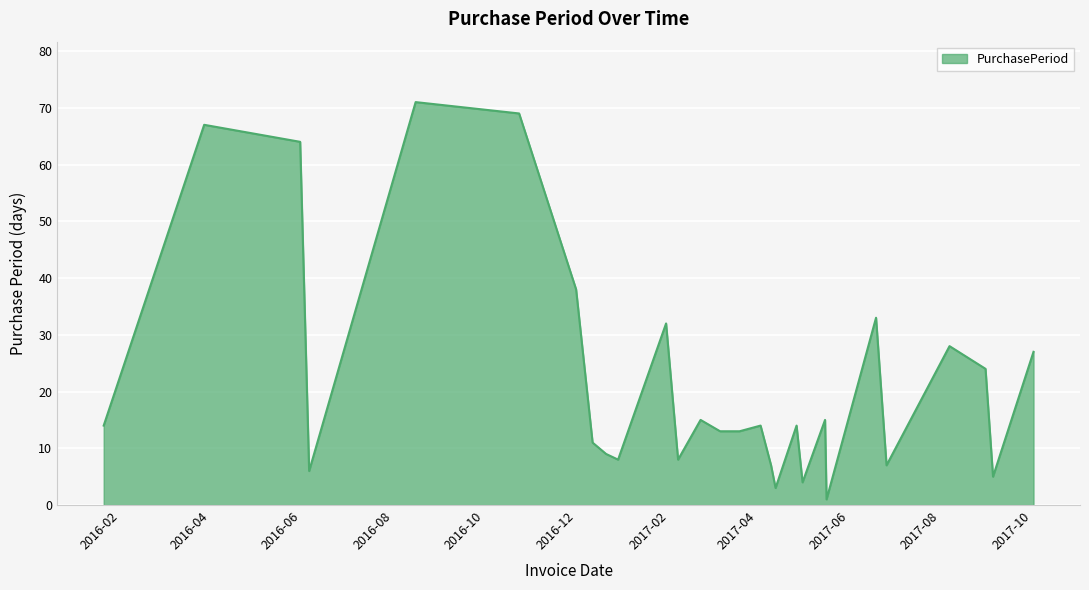

Does the chart display data point markers on the line(s)?

No